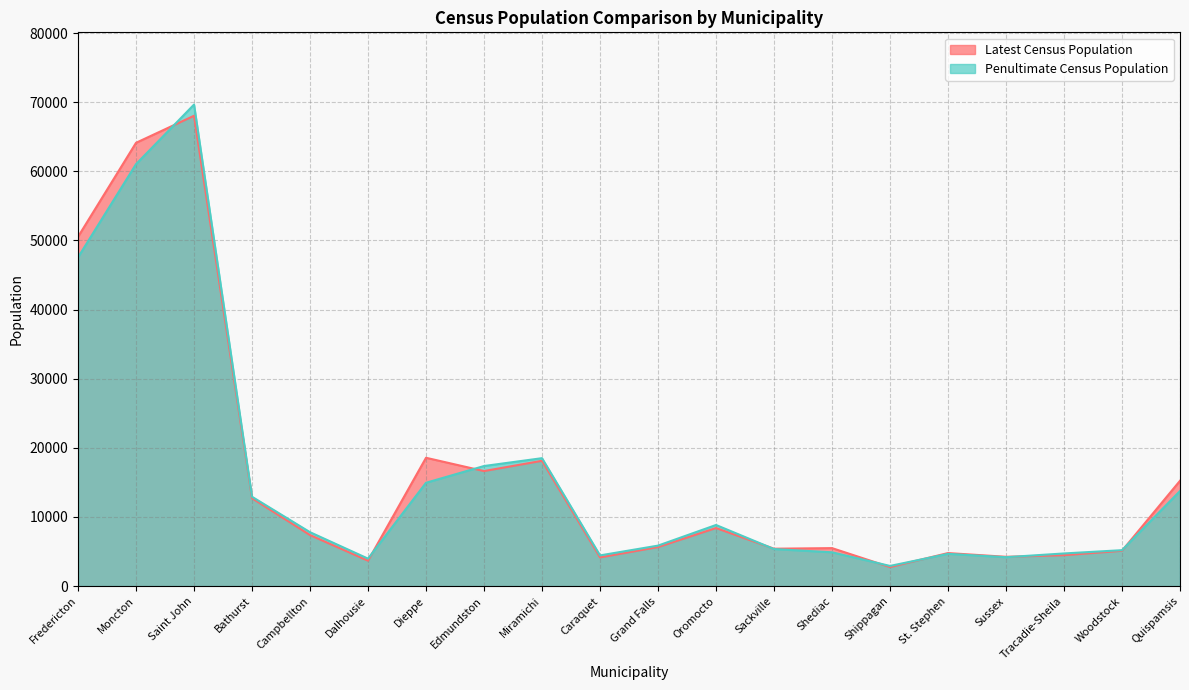

In Penultimate Census Population, how many points are higher than both neighbors (excluding endpoints)?

4